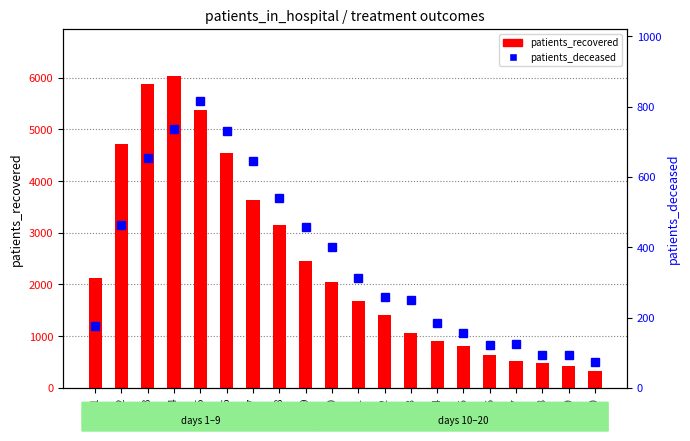

What is the average value of the patients_deceased series?

365